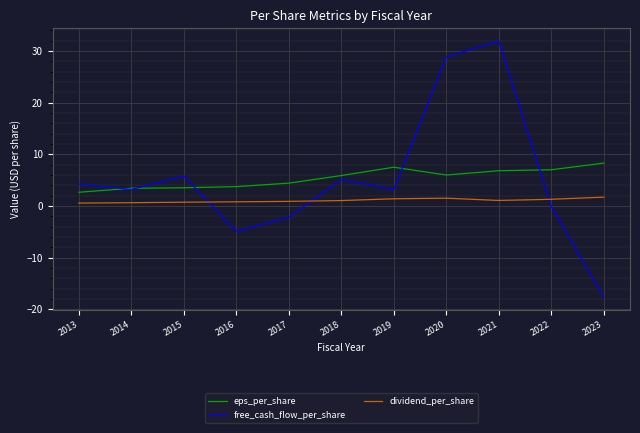

In dividend_per_share, how many points are higher than both neighbors (excluding endpoints)?

1